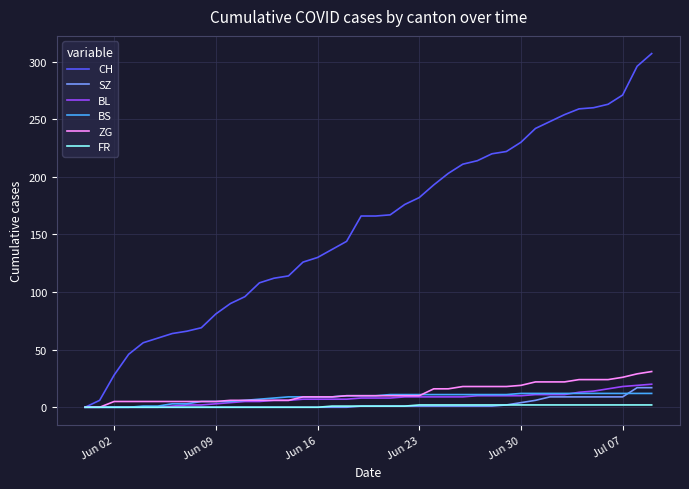

Does the chart display data point markers on the line(s)?

No